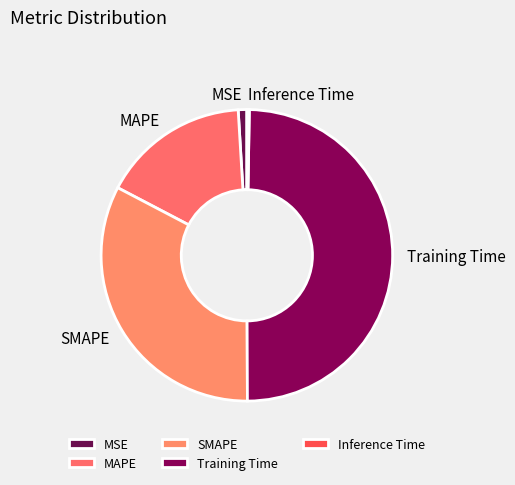

Is the sum of MSE and Training Time greater than half?

Yes